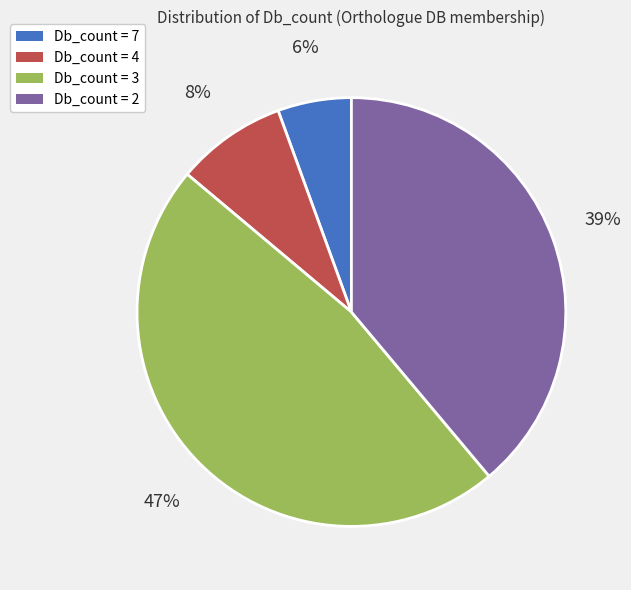

The Db_count = 3 slice represents 47% of the pie. True or false?

True